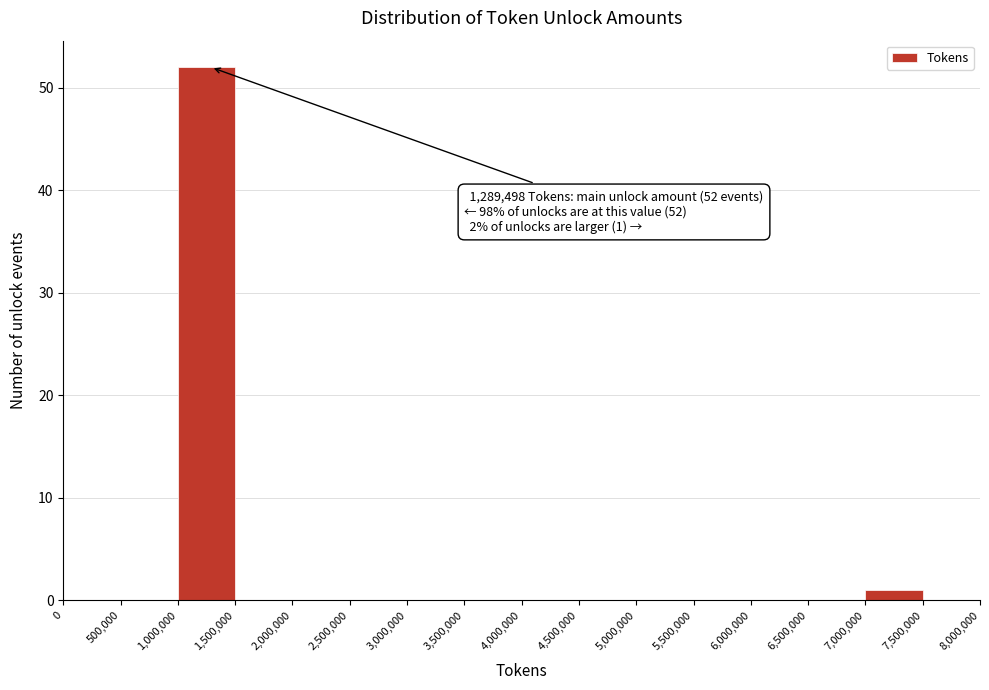

Which range on the x-axis has the tallest bar?

1,000,000 to 1,500,000